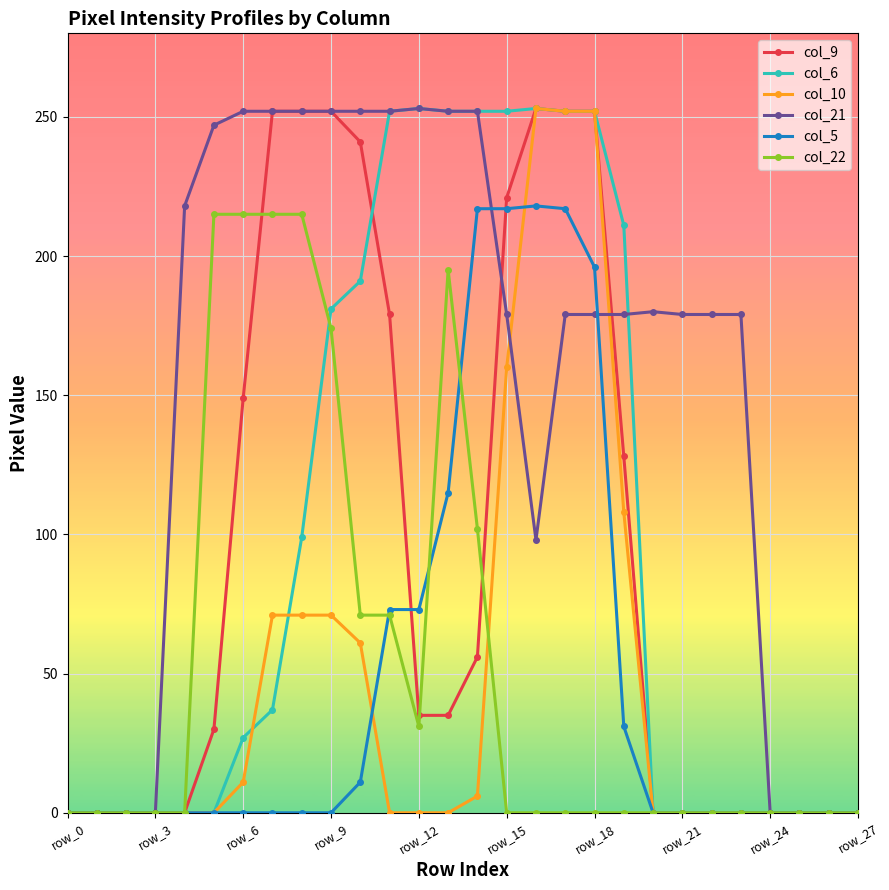

Which series has the largest total across all categories?

col_21